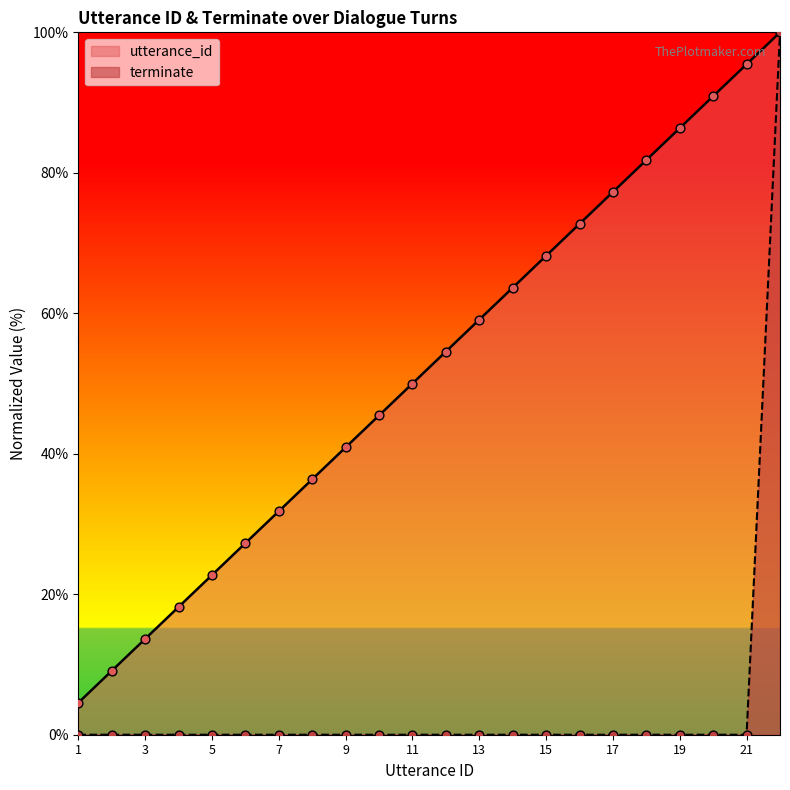

What are all the series names shown in the legend?

utterance_id, terminate